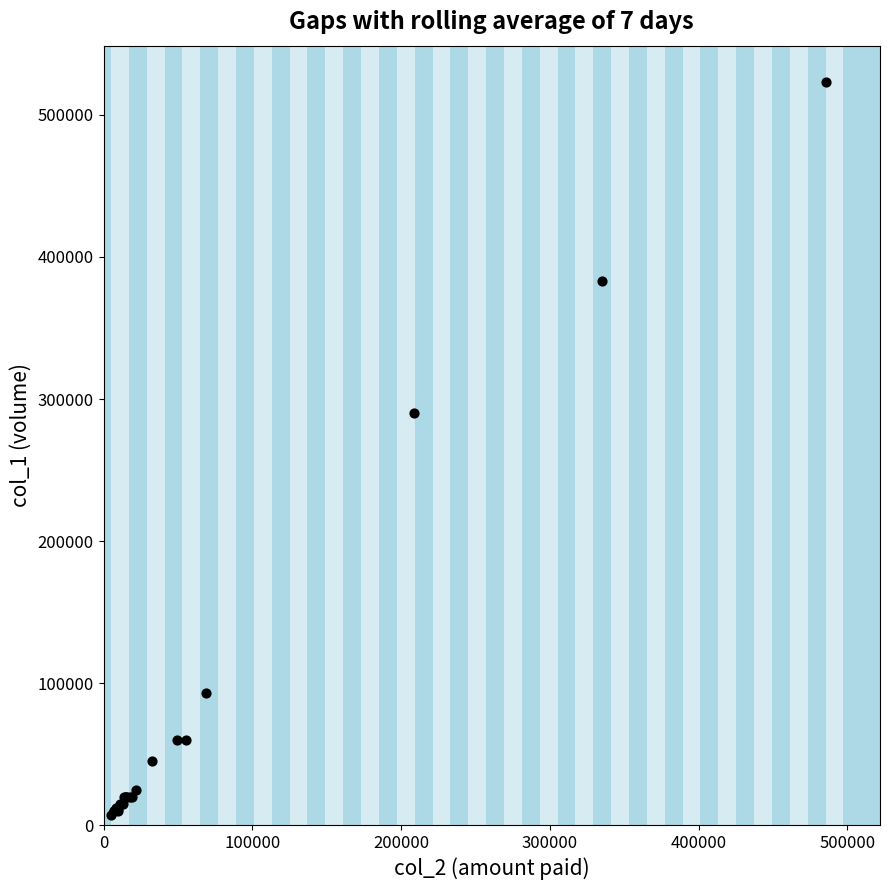

What Y value in the scatter plot is closest to 265000?

290000